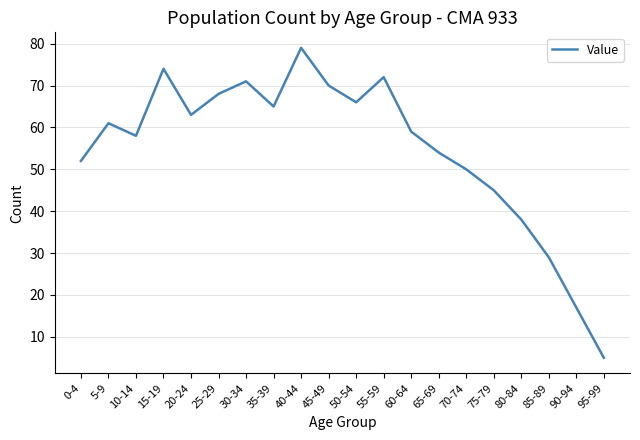

The value at 0-4 is 52. True or false?

True